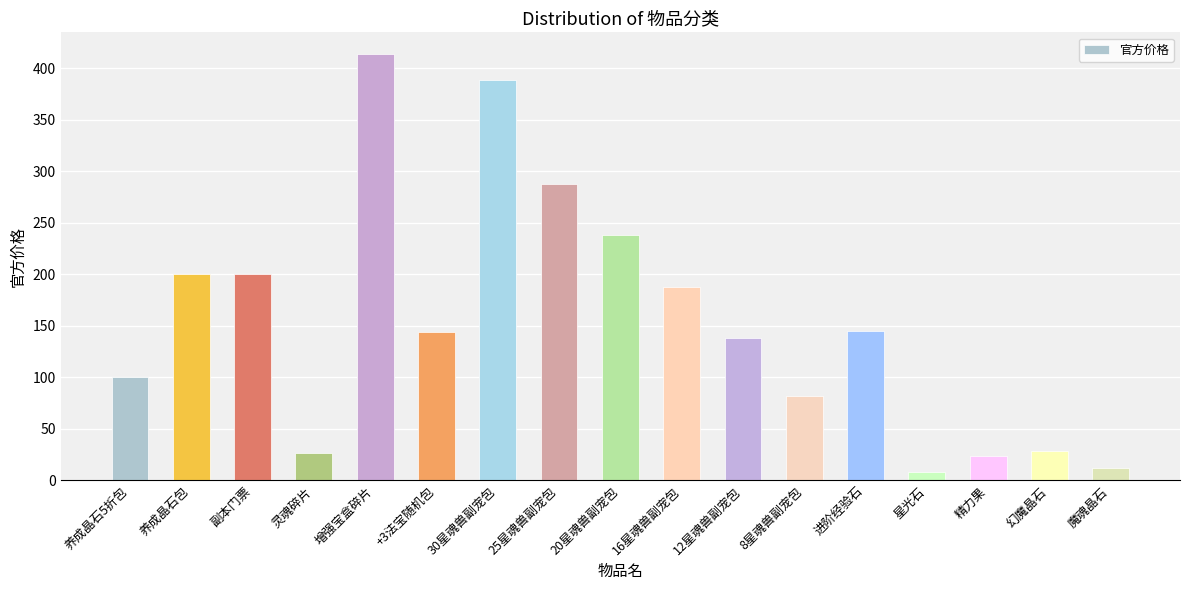

Is it true that the value at 精力果 is 24?

True